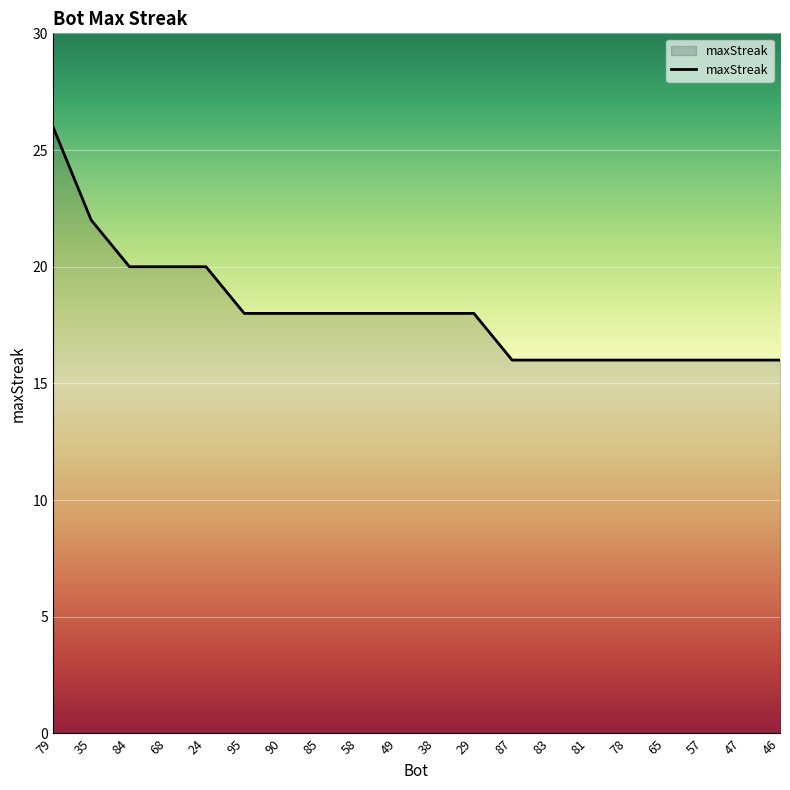

True or false: the data shows 34 at 68.

False